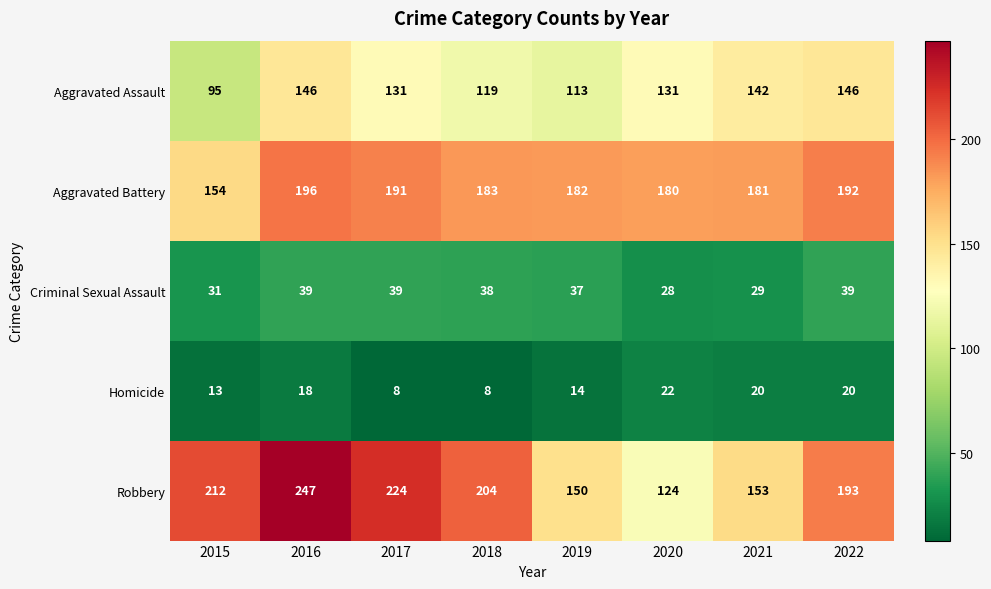

What is the smallest value displayed?

8